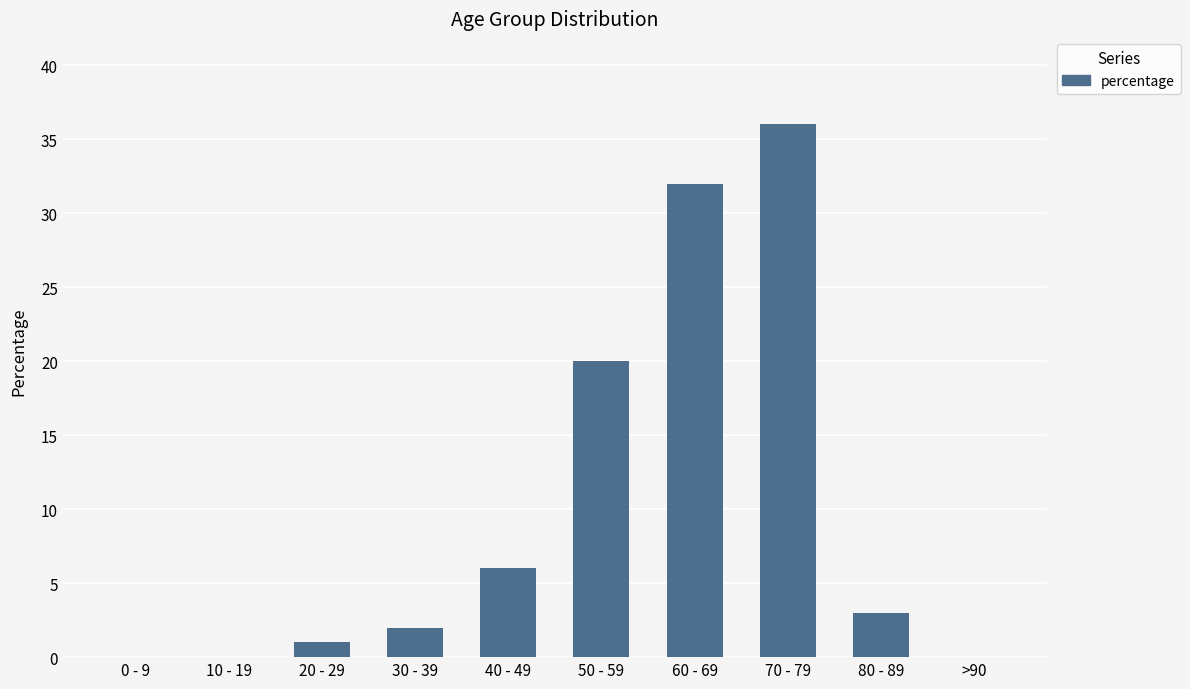

What is the greatest value displayed?

36